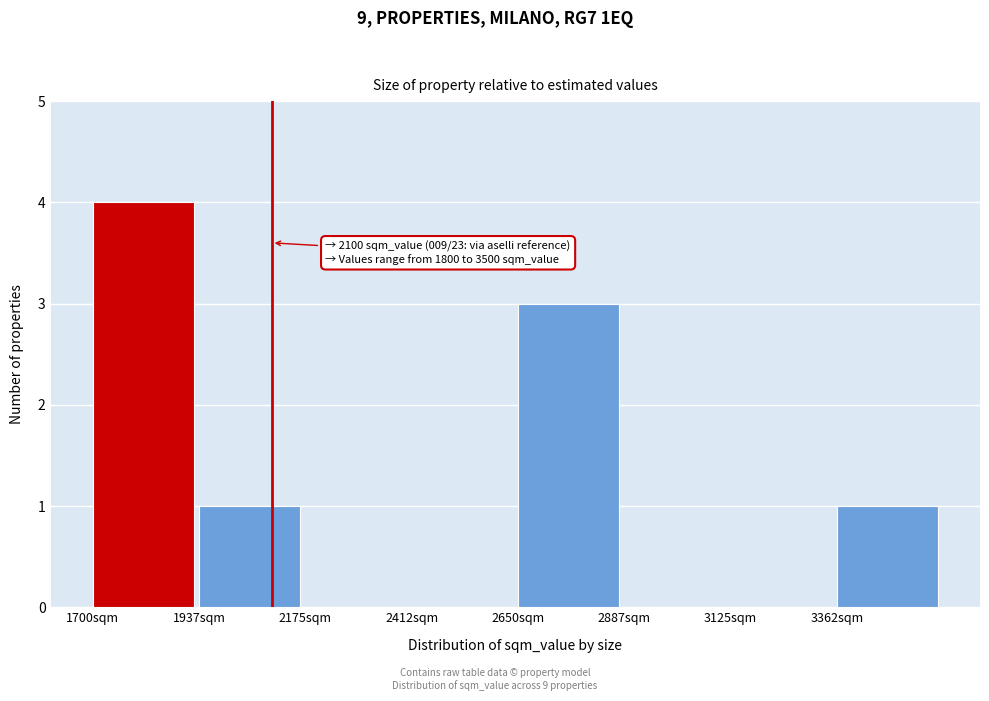

Over which range of the x-axis is the bar tallest?

1700 to 1950